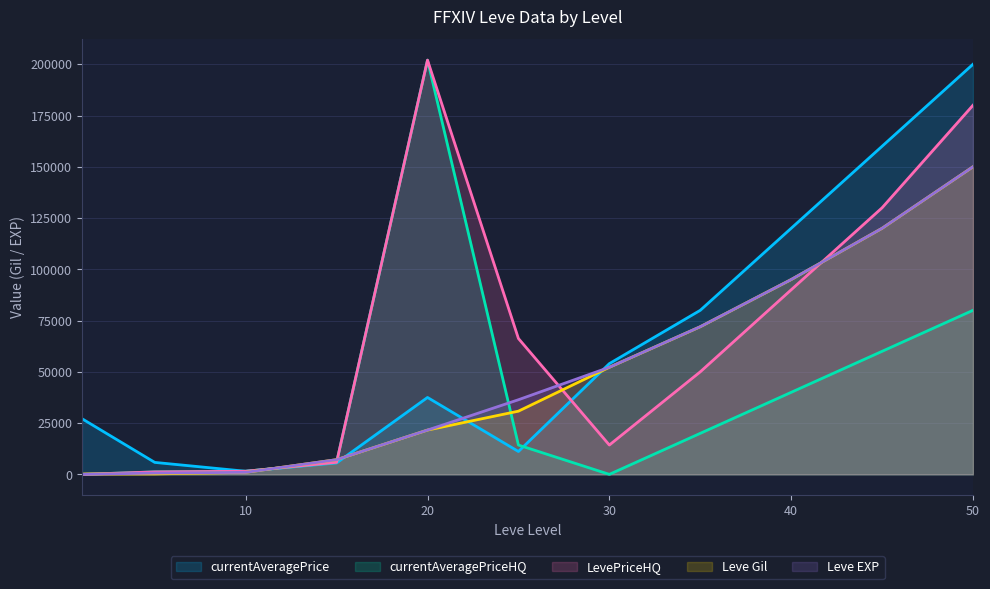

Reading right to left, transcribe all the data shown in this chart.

Leve EXP: 150000	120000	95000	72000	52220	36390	21600	7170	990	630	1
Leve Gil: 150000	120000	95000	72000	52220	30820	21600	7170	990	220	160
currentAveragePrice: 200000	160000	120000	80000	54000	11150	37500	5573	1510	5833	27128
LevePriceHQ: 180000	130000	90000	50000	14300	66250	201998	5882	1510	1200	0
currentAveragePriceHQ: 80000	60000	40000	20000	0	14300	201998	5882	1510	1200	0